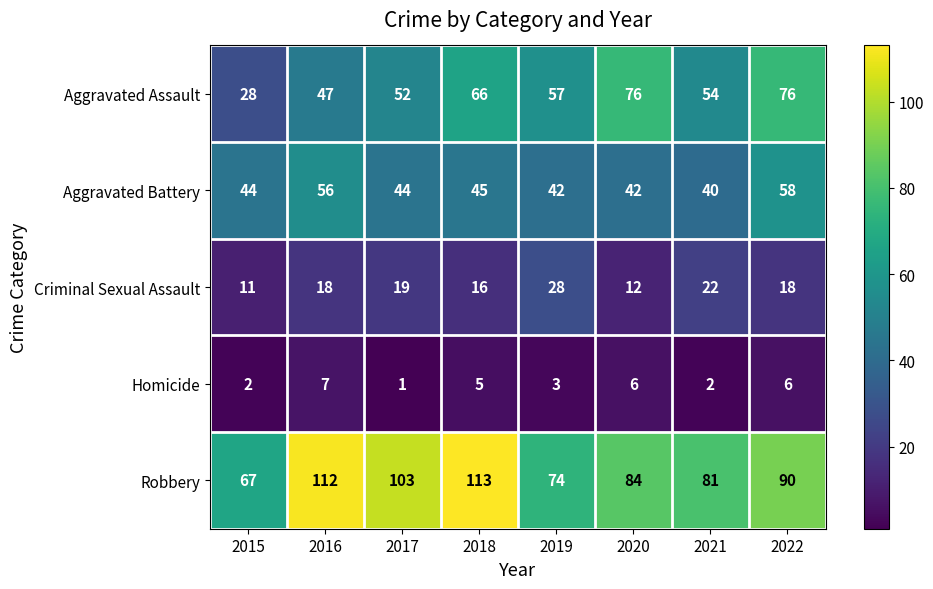

What is the total value across all series at 2016?

240